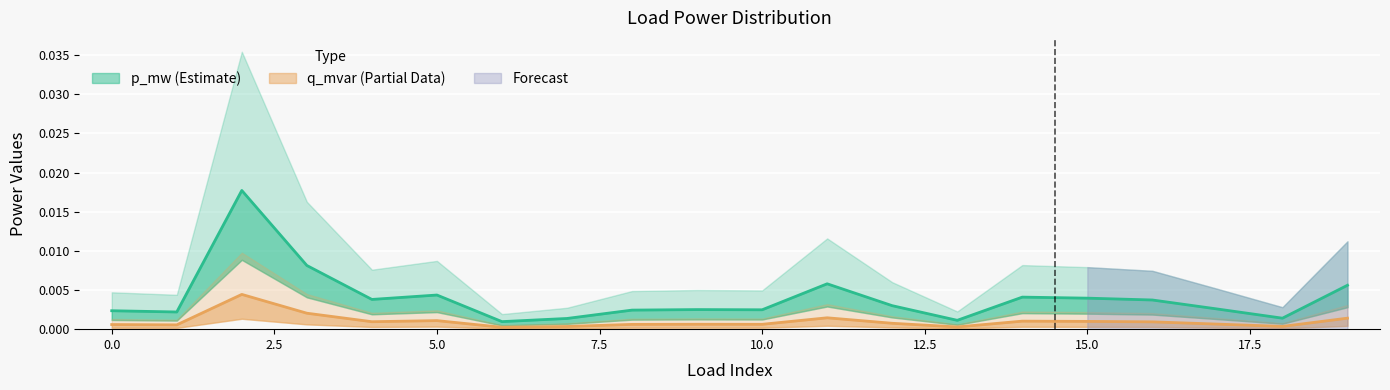

Is the value of p_mw at 14 greater than the value of q_mvar at 8?

Yes